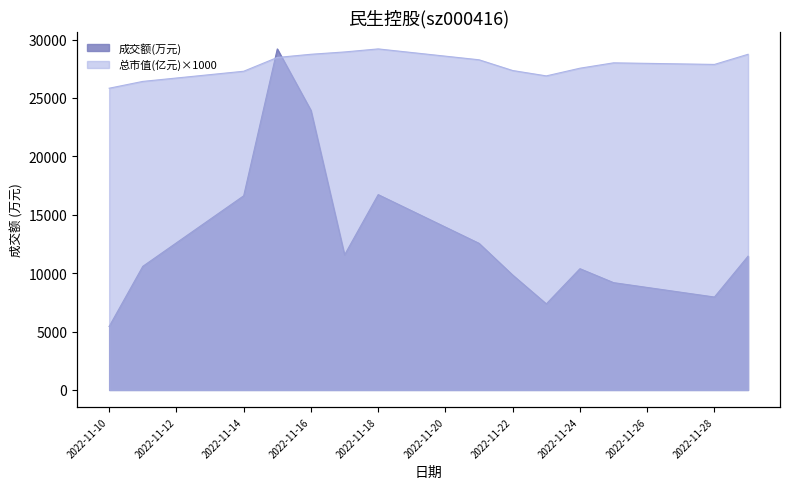

Where is the first local maximum for 总市值(亿元)?

2022-11-18